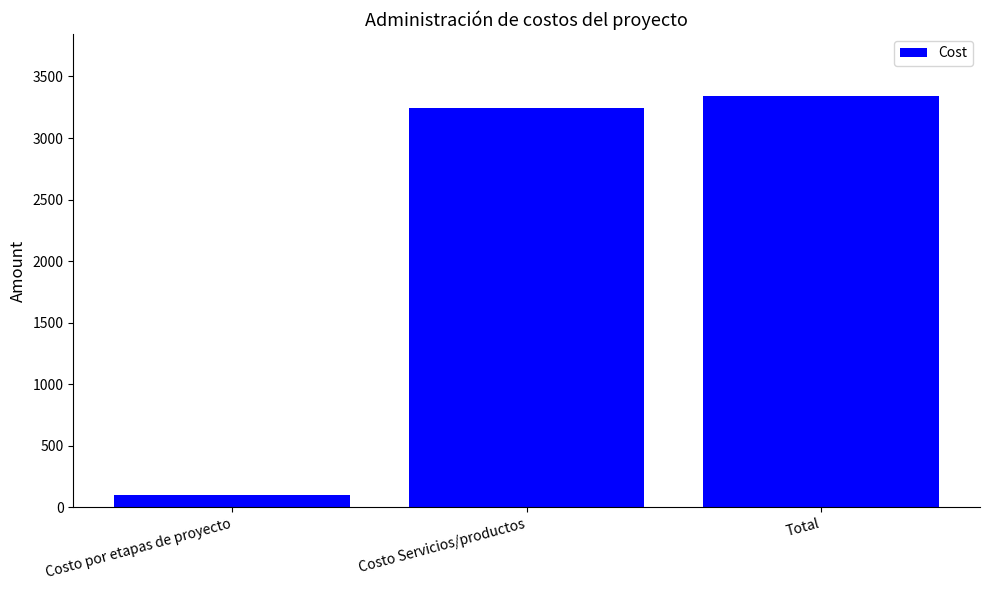

What position from the left is Costo Servicios/productos?

2